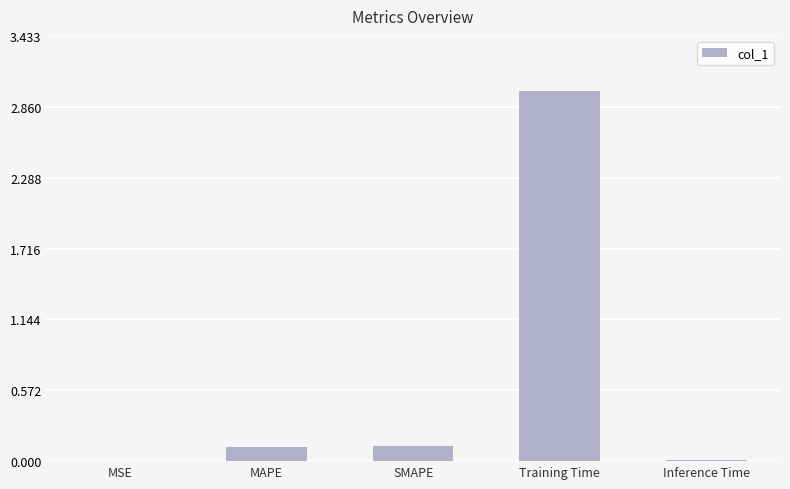

Which label corresponds to the largest value in the chart?

Training Time